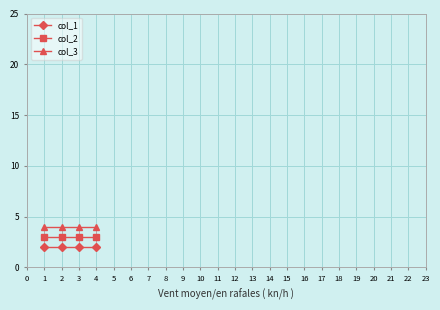

Does the chart have visible grid lines?

Yes